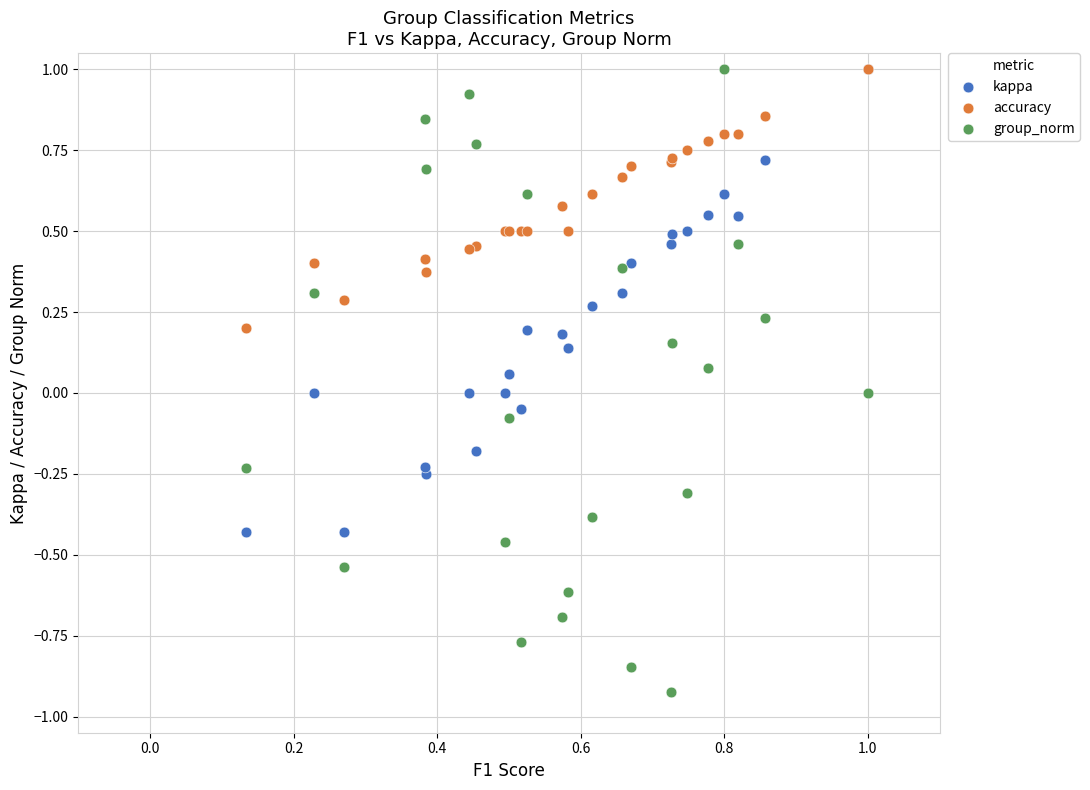

Which series has the largest Y range (max minus min)?

group_norm